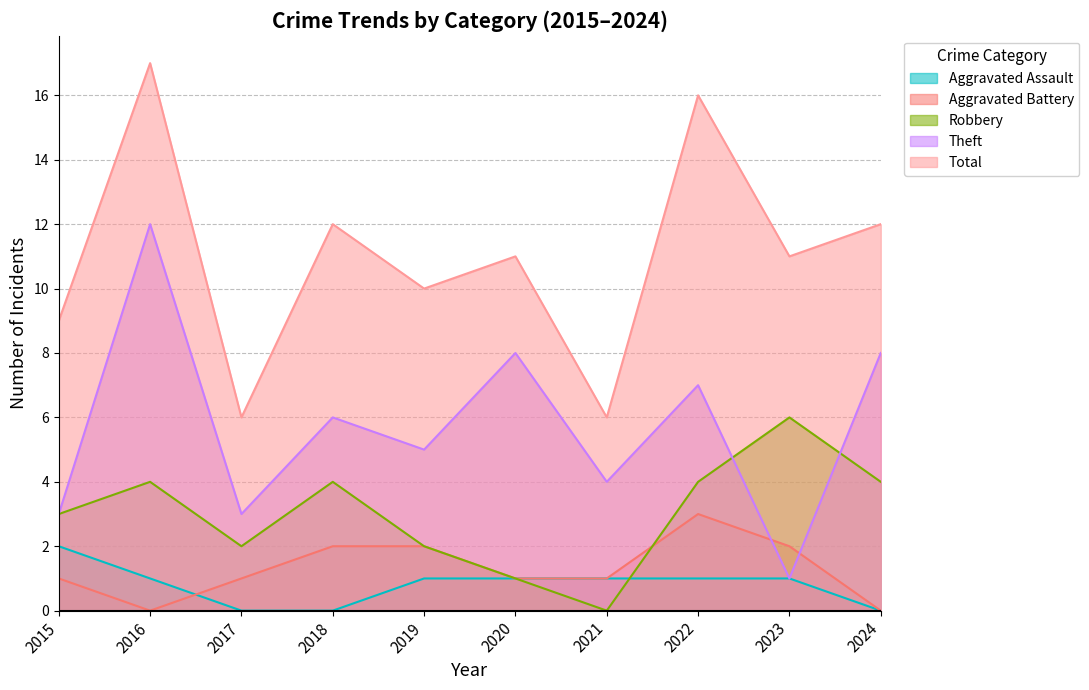

True or false: Aggravated Assault and Theft cross at least once.

False